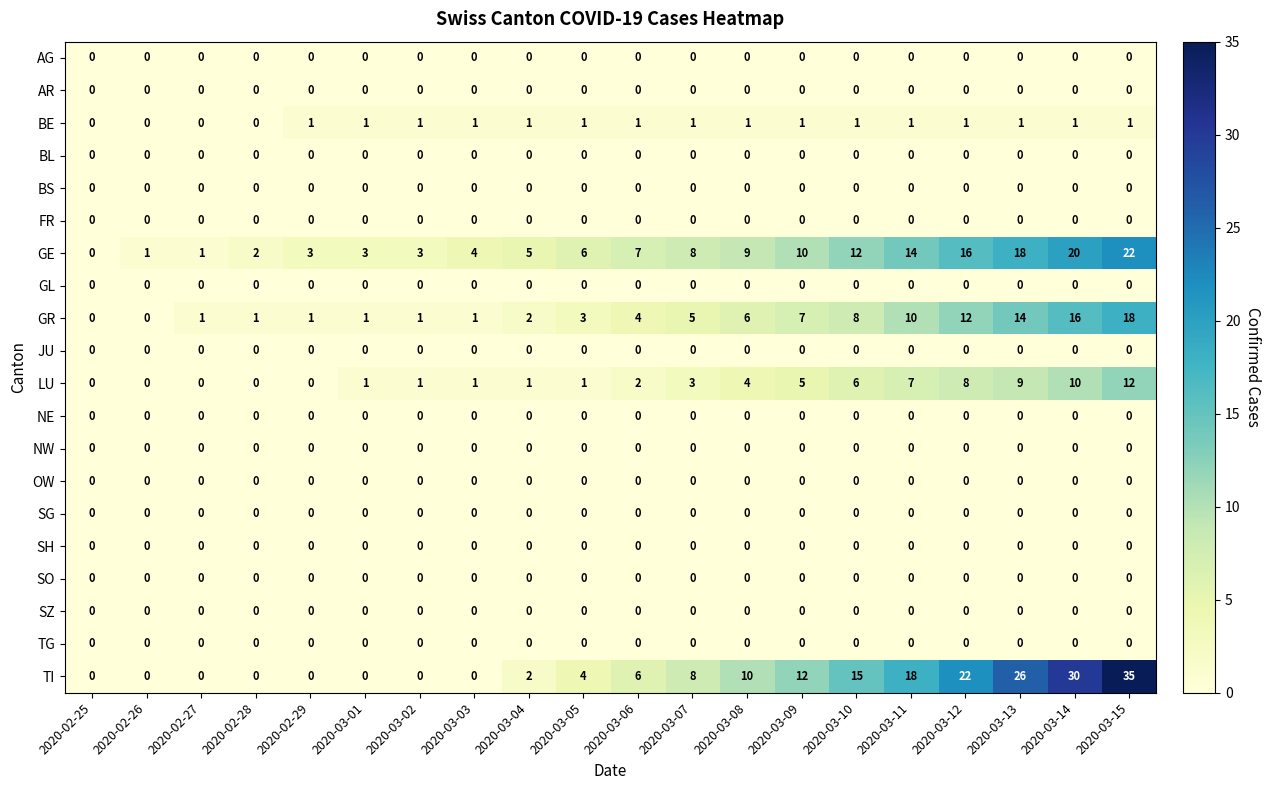

Which series has the largest range (max minus min)?

TI